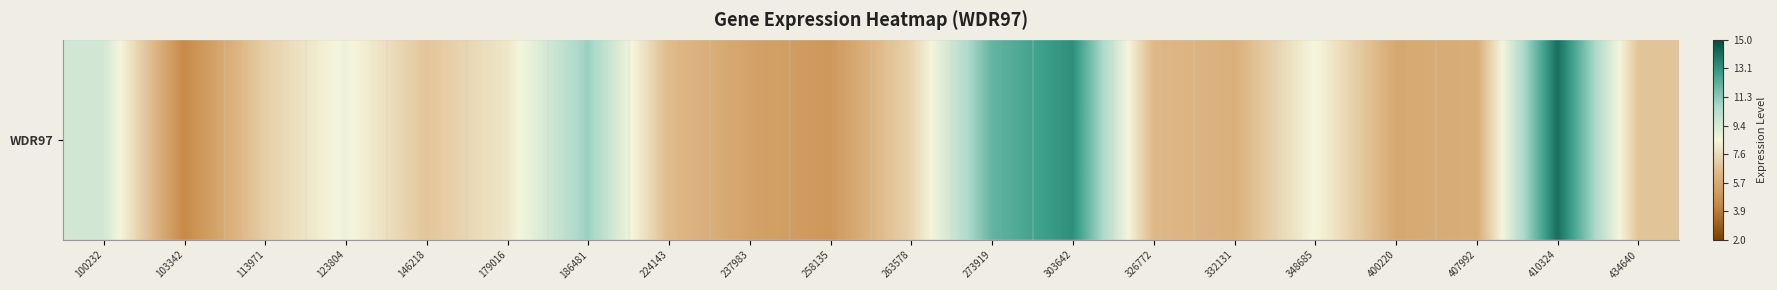

Reading left to right, extract all data points from this chart.

9.6	4.4	7.2	8.7	6.8	8.0	11.1	6.4	5.4	5.0	7.3	12.1	13.3	6.3	6.0	8.6	5.7	5.9	14.1	6.8